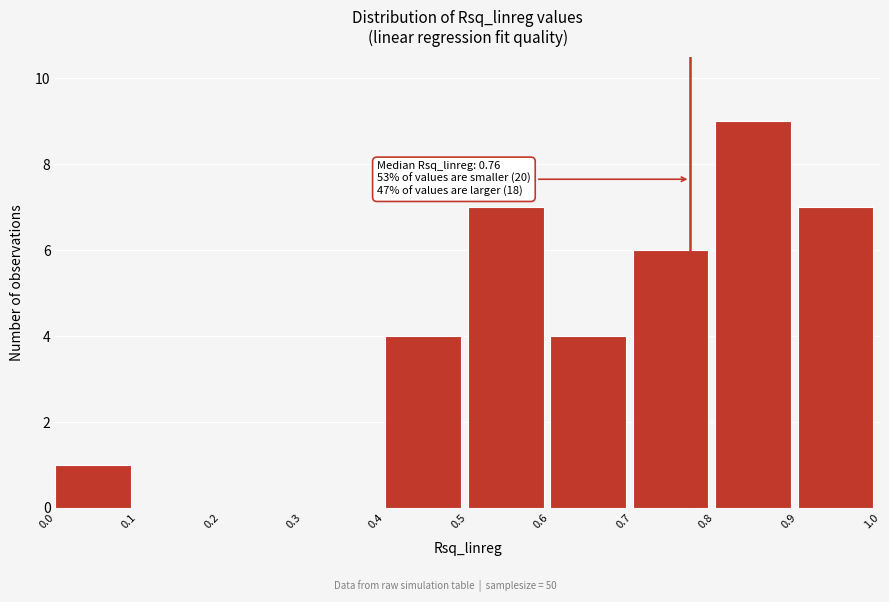

Over which range of the x-axis is the bar tallest?

0.8 to 0.9